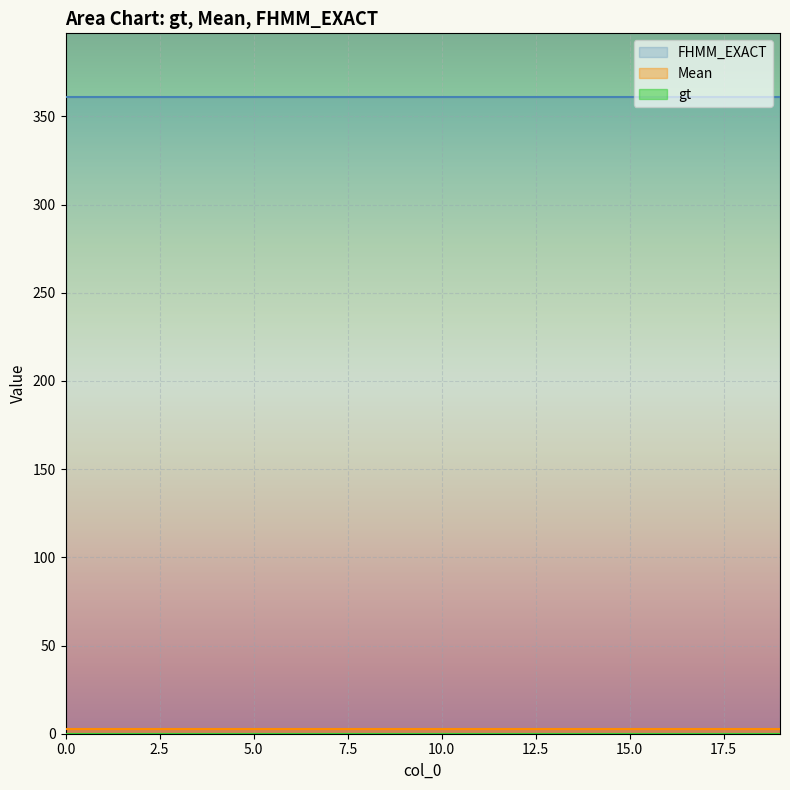

What are all the series names shown in the legend?

gt, Mean, FHMM_EXACT